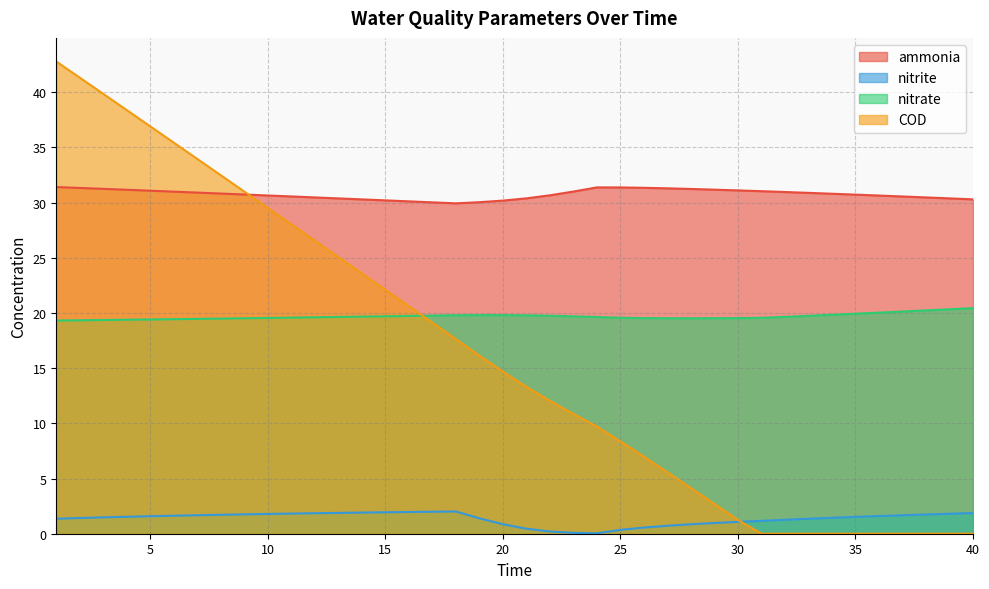

Which category has the highest value in the nitrate series?

40